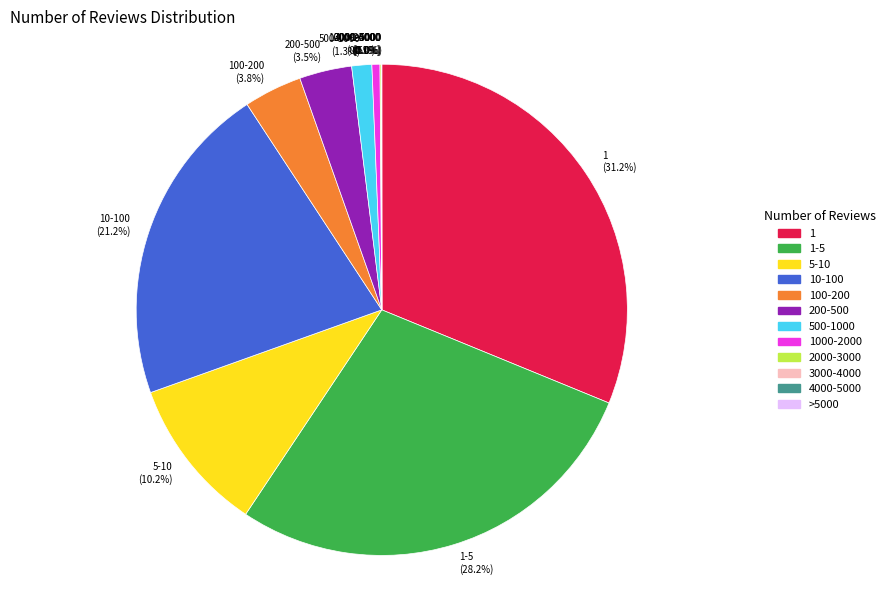

How much of the chart is everything except 200-500?

96.5%